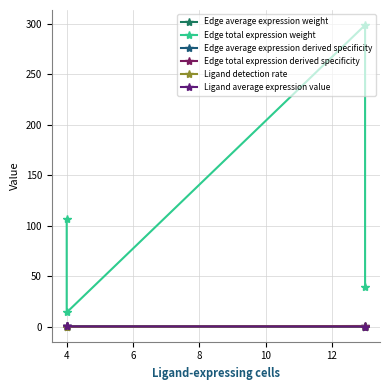

What is the value of the Edge total expression derived specificity point at the 1st from the left?

0.2